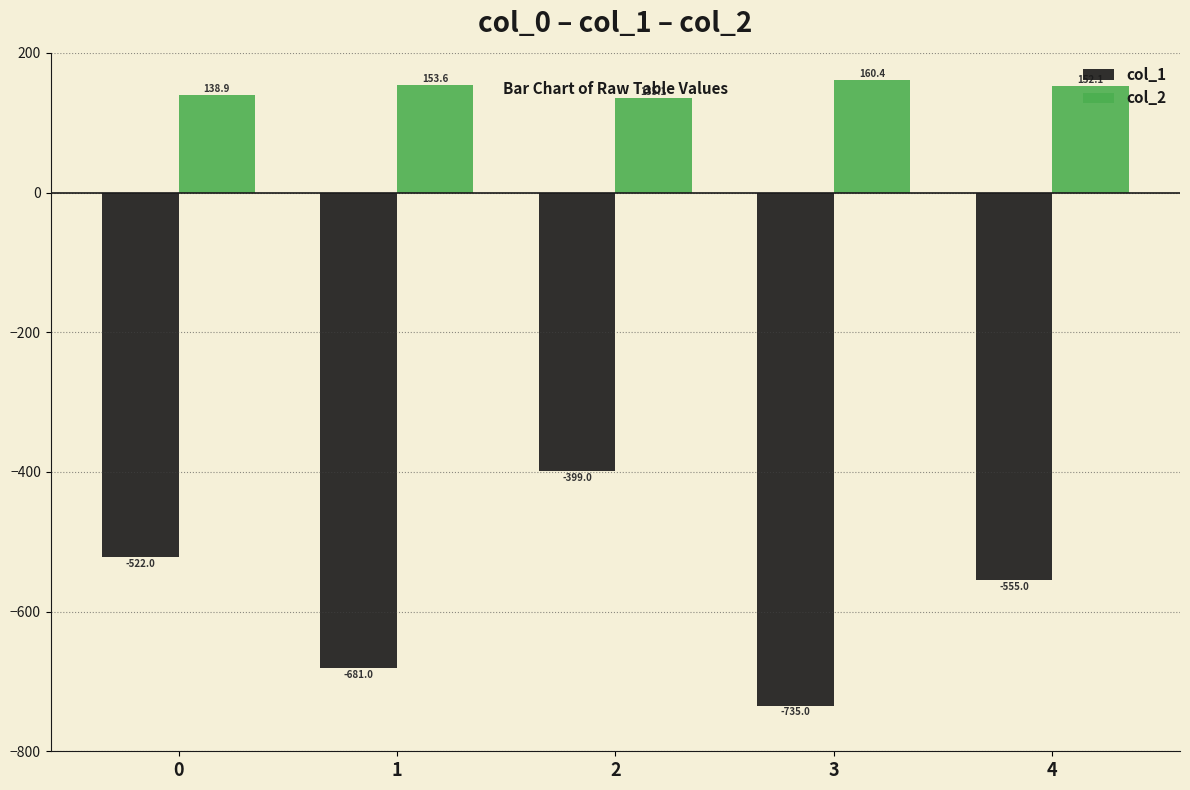

How many groups of bars are there?

5